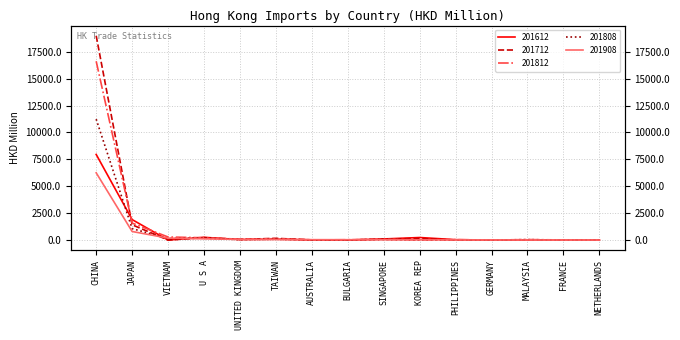

What is the sum of the 201612 values at CHINA and PHILIPPINES?

7995.7